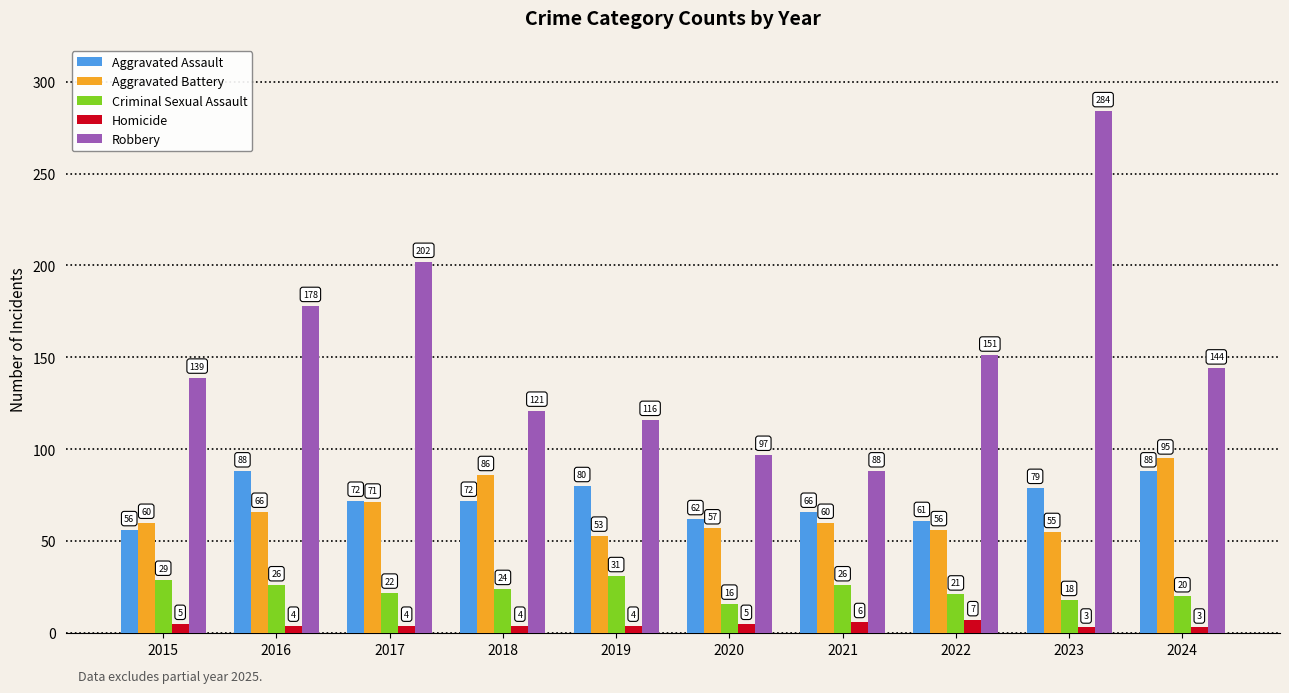

Is it true that Aggravated Battery equals 86 at 2018?

True